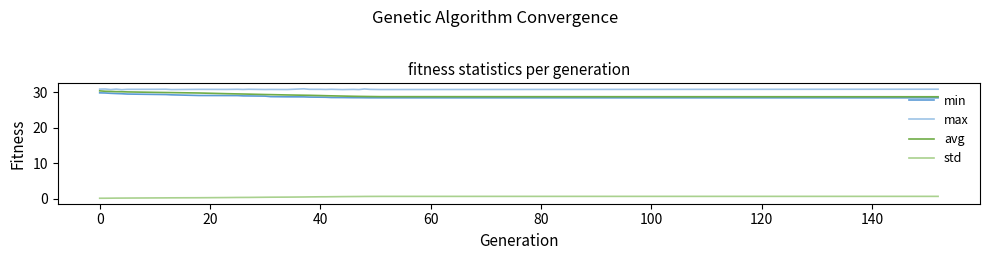

Count the number of data series in this chart.

4